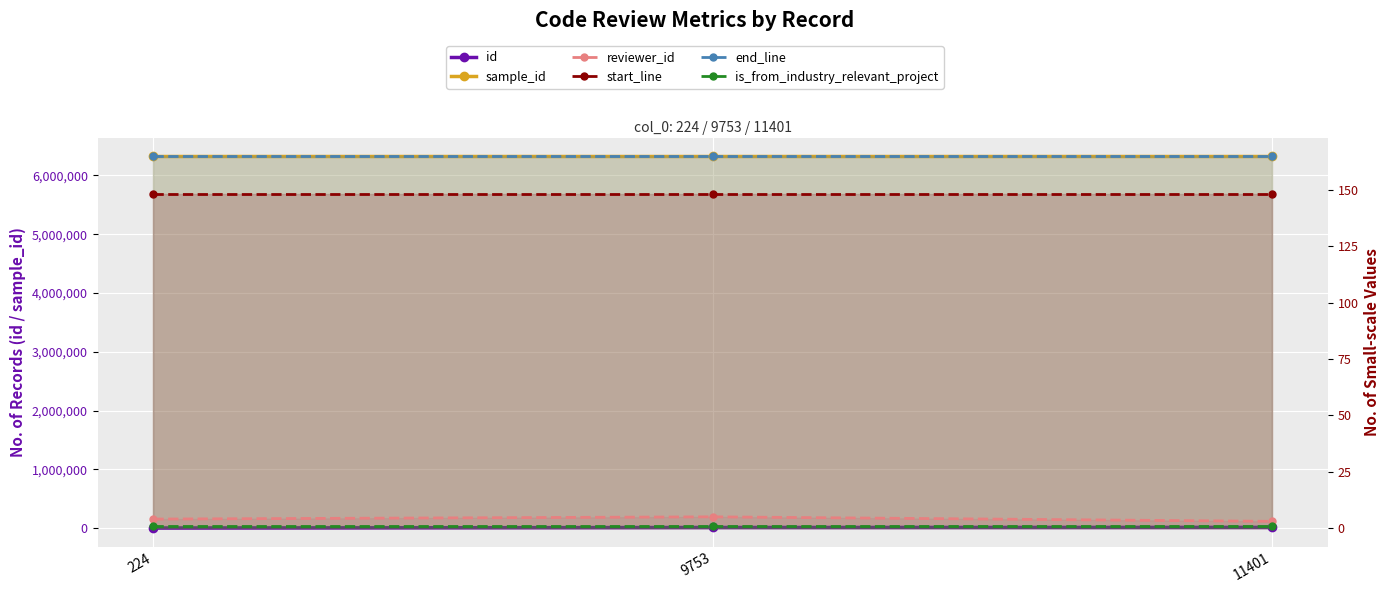

Is it true that sample_id equals 6328221 at 9753?

True